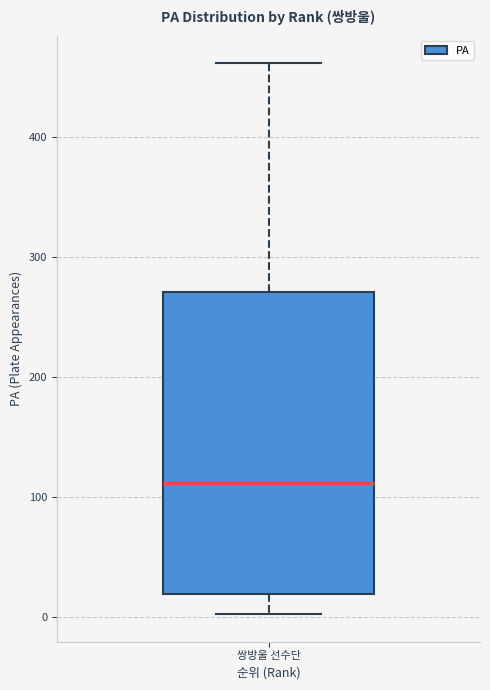

Read this box plot against the y-axis: the position of the median line, the range covered by the box, and the ends of both whiskers. The values are not printed on the chart, so give them approximately, as read against the axis.

median 110, box 20 to 270, whiskers 0 to 460